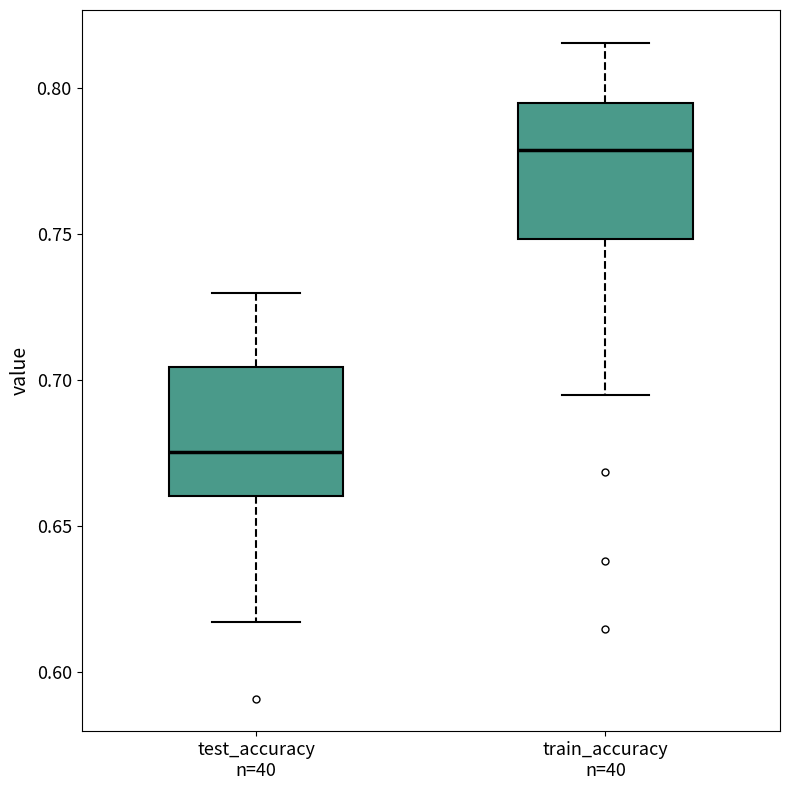

Reading left to right, transcribe this box plot: for each box, give where its median line is, the range the box spans, and where its two whiskers end, as read against the y-axis. The values are not printed on the chart, so give them approximately, as read against the axis.

test_accuracy n=40: median 0.675, box 0.660 to 0.705, whiskers 0.615 to 0.730
train_accuracy n=40: median 0.780, box 0.750 to 0.795, whiskers 0.695 to 0.815